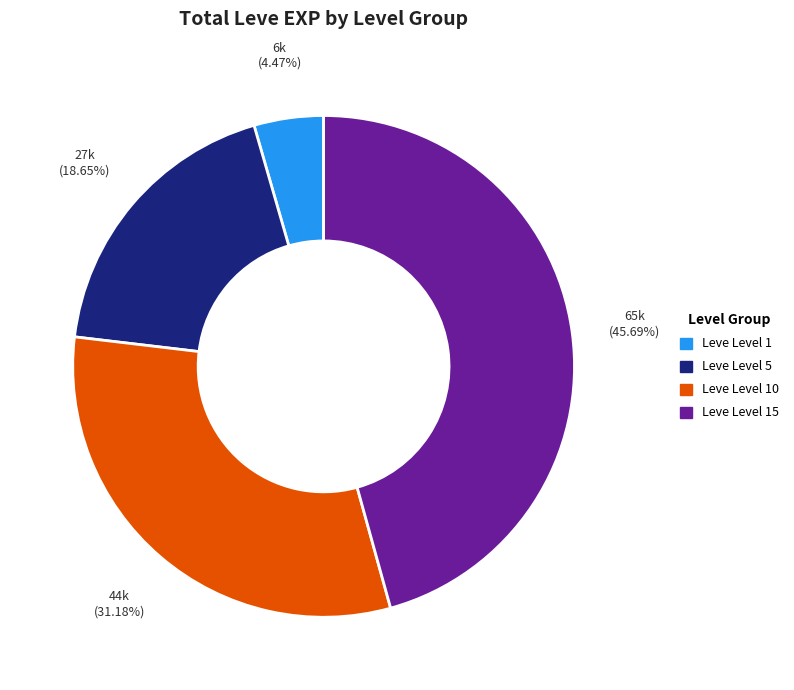

Does any single category account for the majority?

No